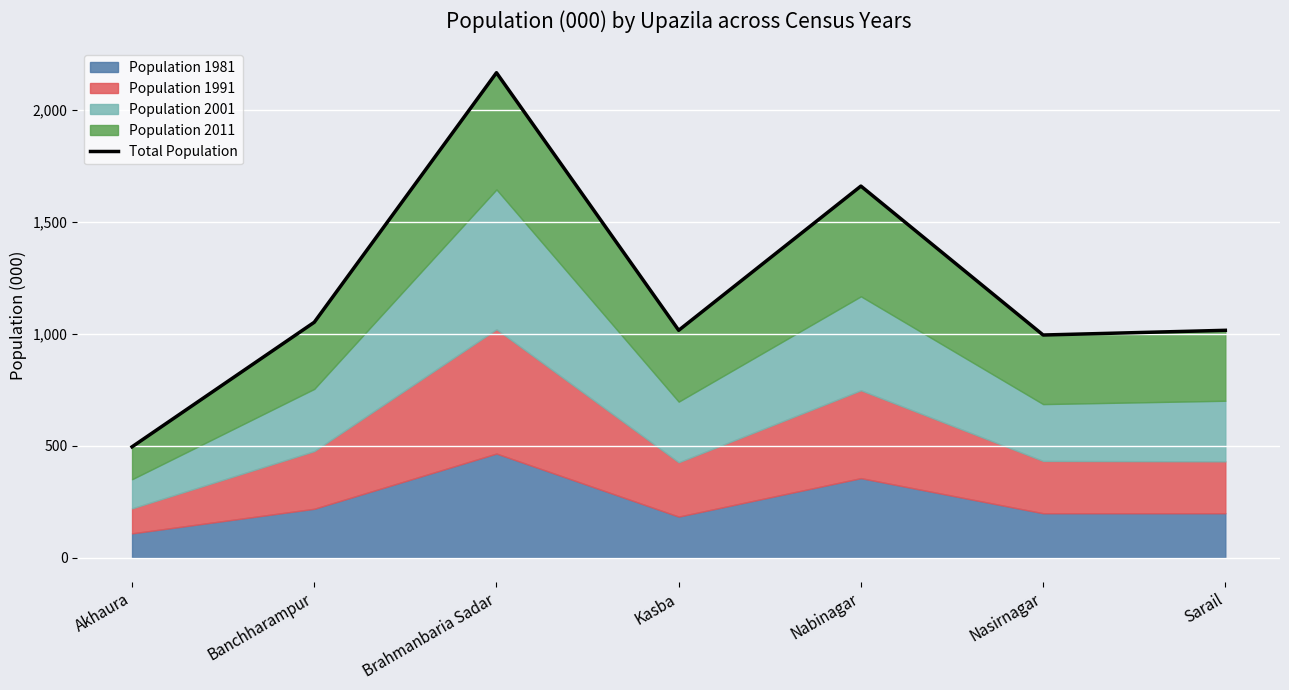

At which category does the data reach its first local valley?

Kasba